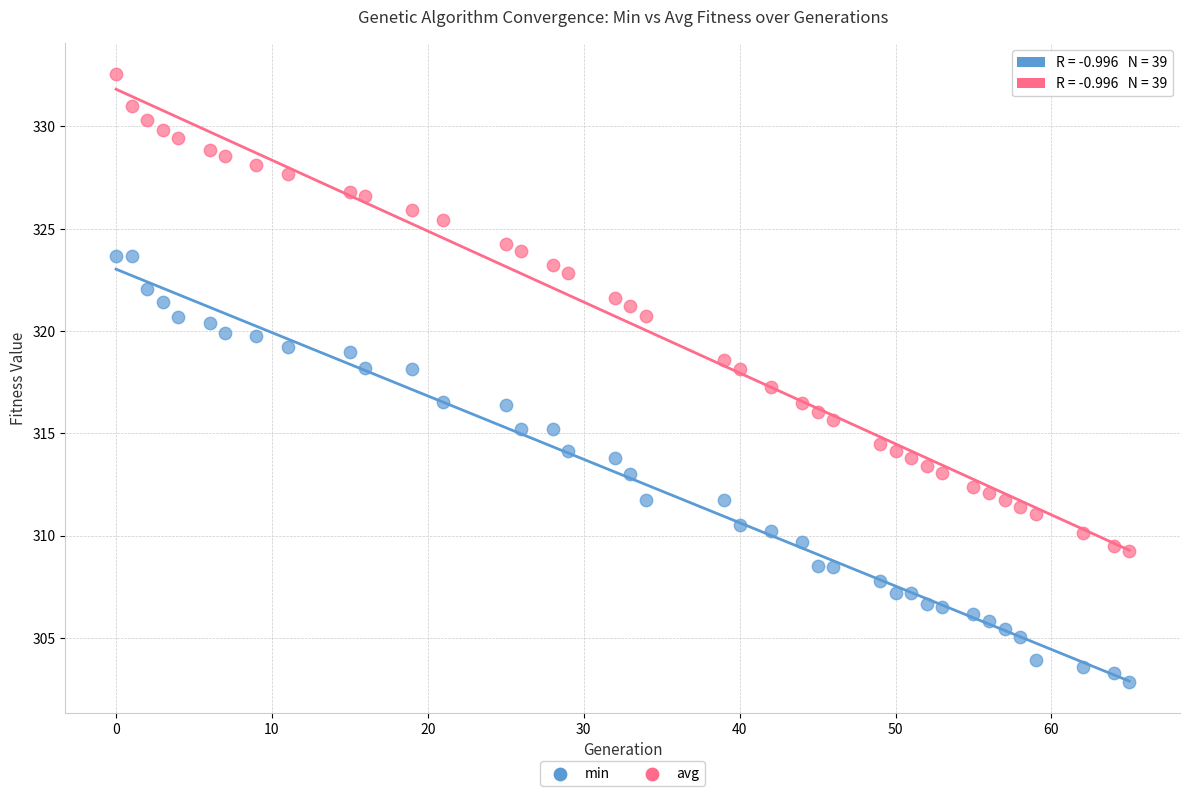

What are all the series names shown in the legend?

min, avg